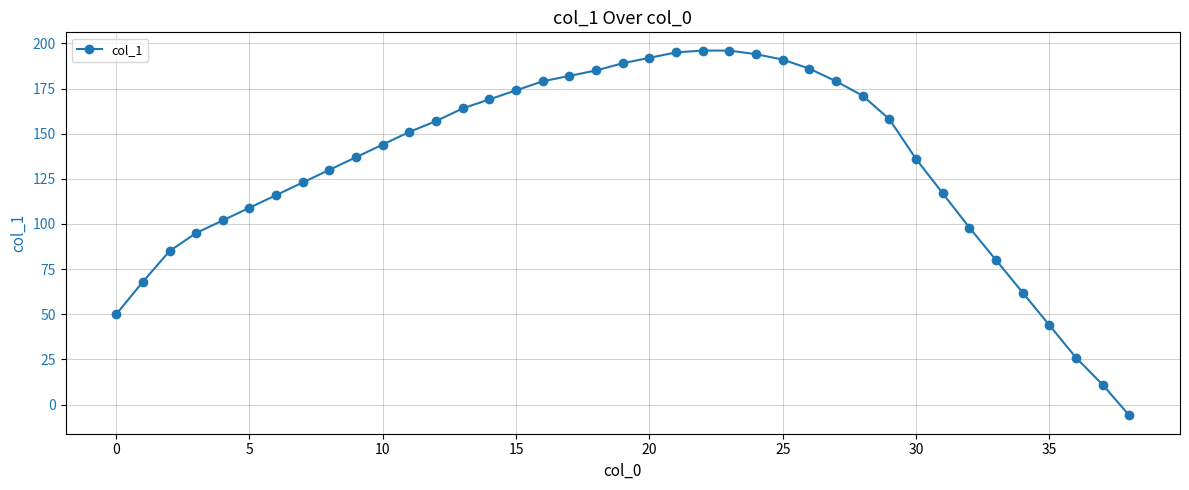

What is the average value?

132